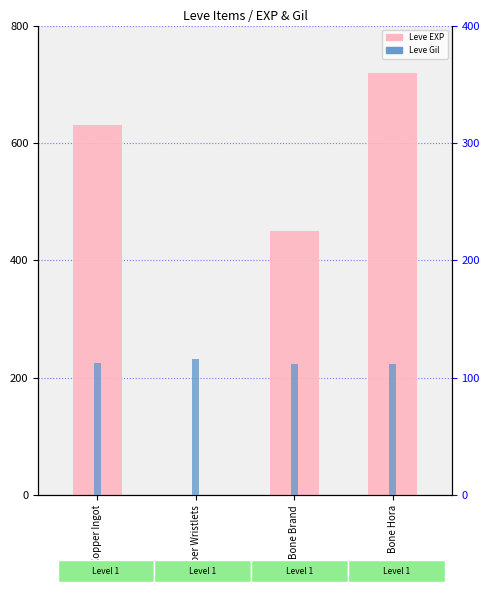

What is the sum of the Leve EXP values at Bone Hora and Copper Ingot?

1350